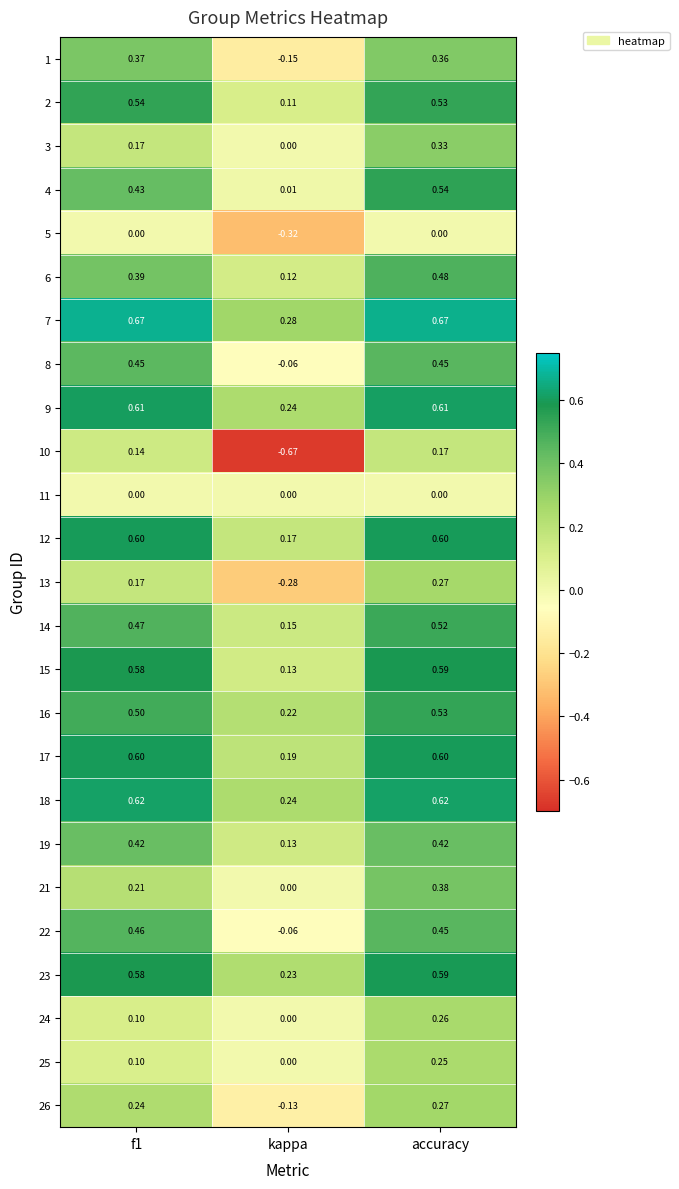

Where is 3 nearest to the value 0?

kappa